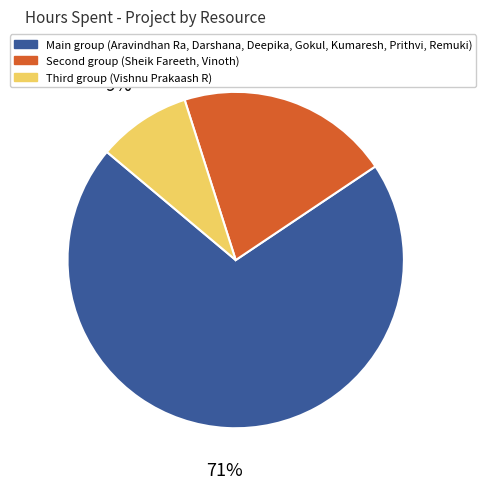

To the nearest percent, what is the average slice percentage?

33%